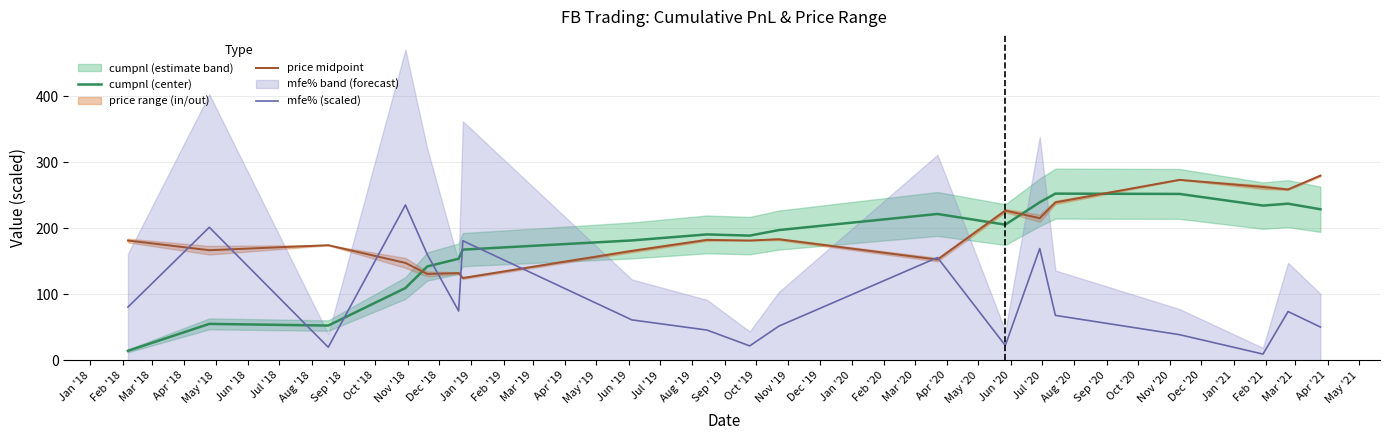

Reading left to right, list all the values displayed in this chart.

cumpnl (center): 14.3	55.1	52.6	109.4	142.1	153.8	167.6	181.5	190.6	188.8	197.2	221.6	205.4	239.2	252.4	251.9	234.3	237.2	228.7
price midpoint: 181.4	166.7	174.3	147.5	130.7	132.0	124.5	165.6	182.3	181.4	183.3	152.4	226.7	215.2	239.2	273.3	262.4	258.7	279.6
mfe% (scaled): 80.6	201.4	19.8	235.2	160.0	74.6	181.0	61.2	45.8	21.8	51.8	155.6	22.4	169.2	68.0	38.8	9.4	73.8	50.4